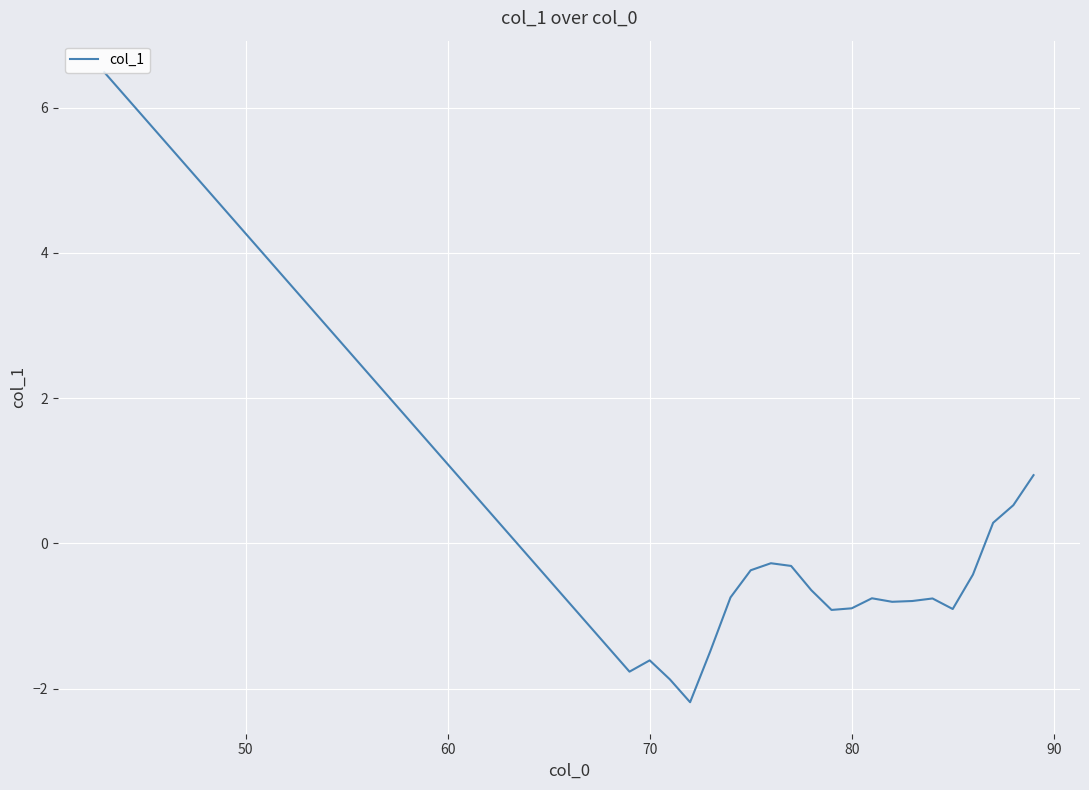

What is the difference between the maximum and minimum values?

8.7